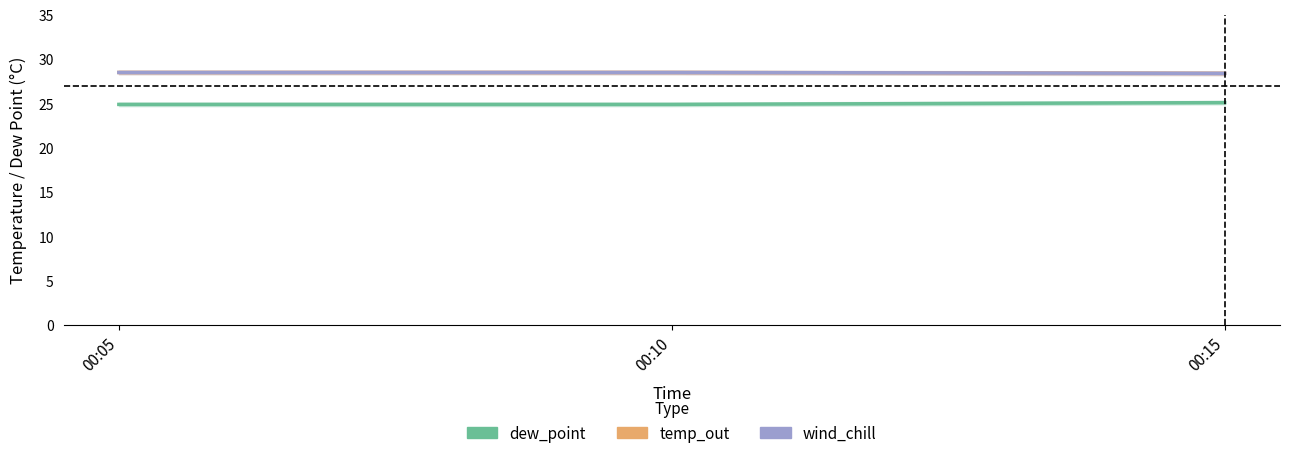

Rank the categories by wind_chill value from highest to lowest.

00:05, 00:10, 00:15